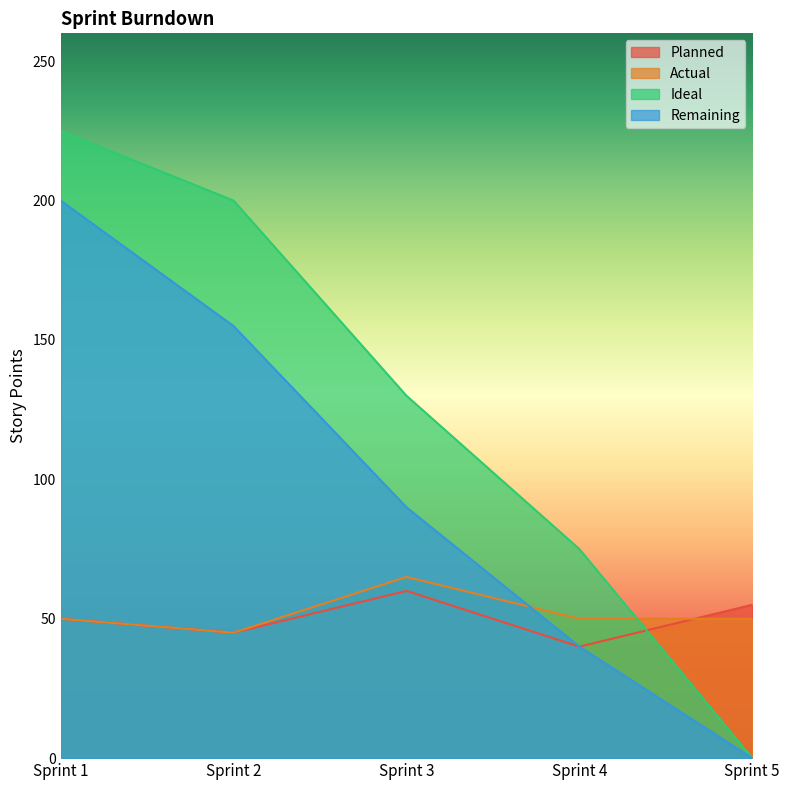

Is it true that Actual equals 19 at Sprint 4?

False